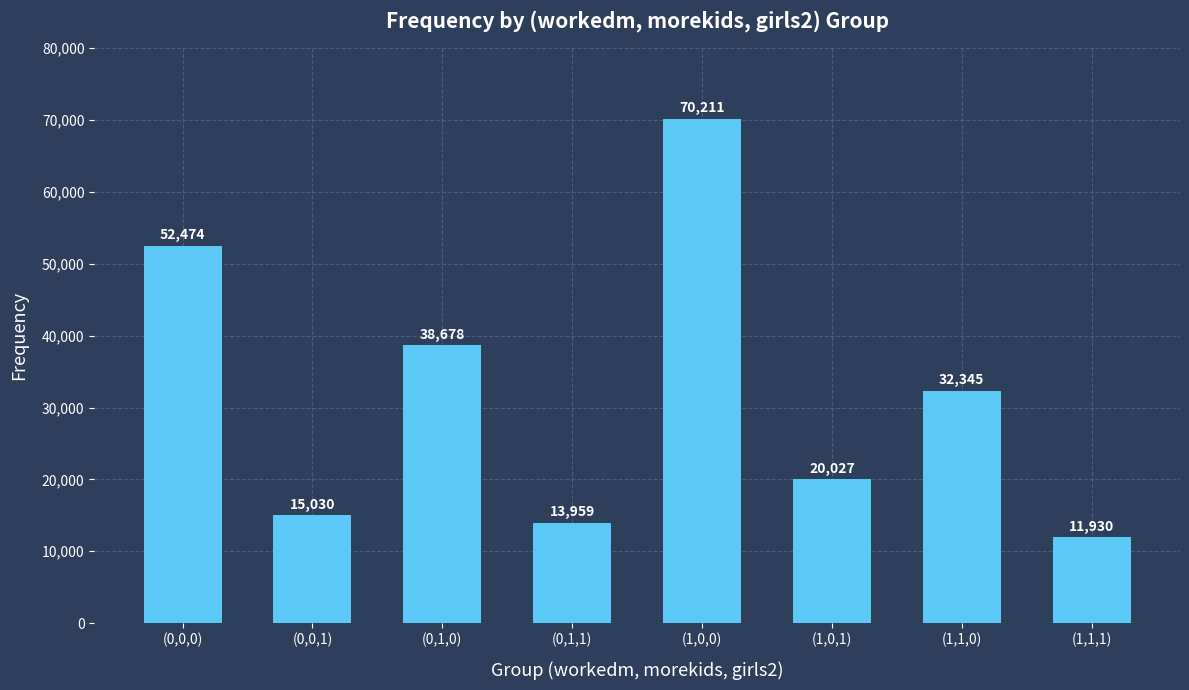

How many data points are less than 32345?

4